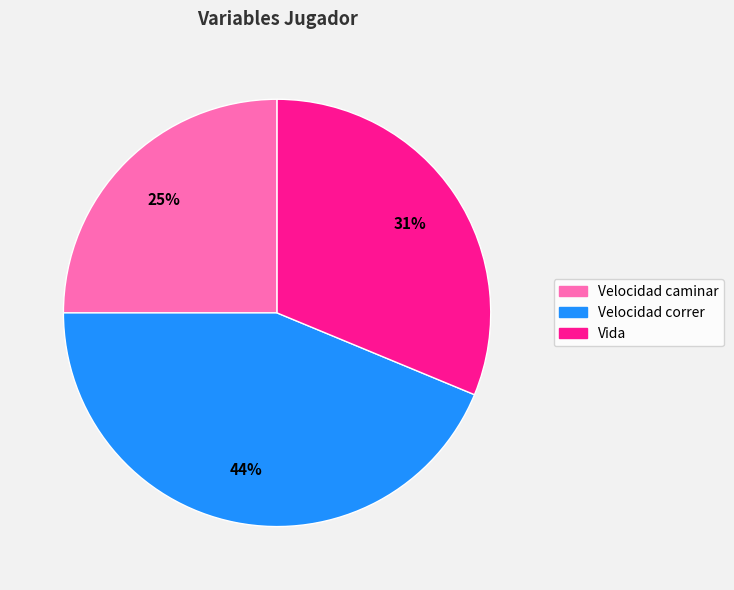

Which slice is the smallest?

Velocidad caminar